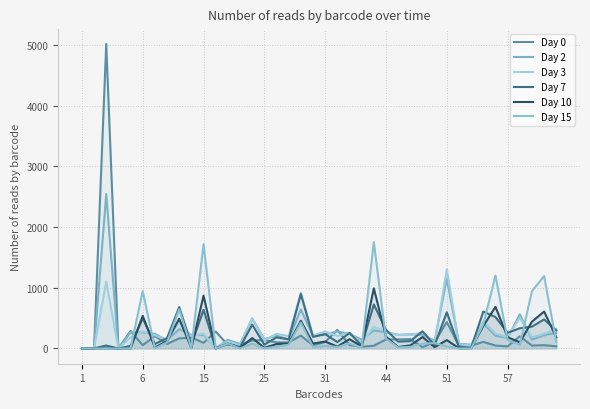

What is the spread (max minus min) of values at 29?

102